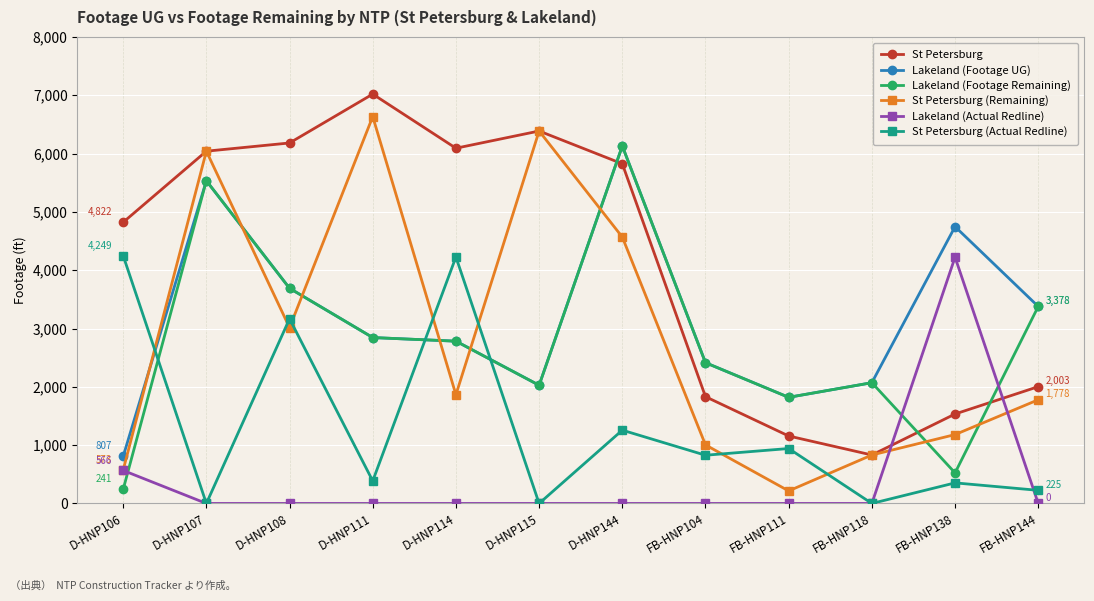

Where is the first local maximum for St Petersburg (Actual Redline)?

D-HNP108